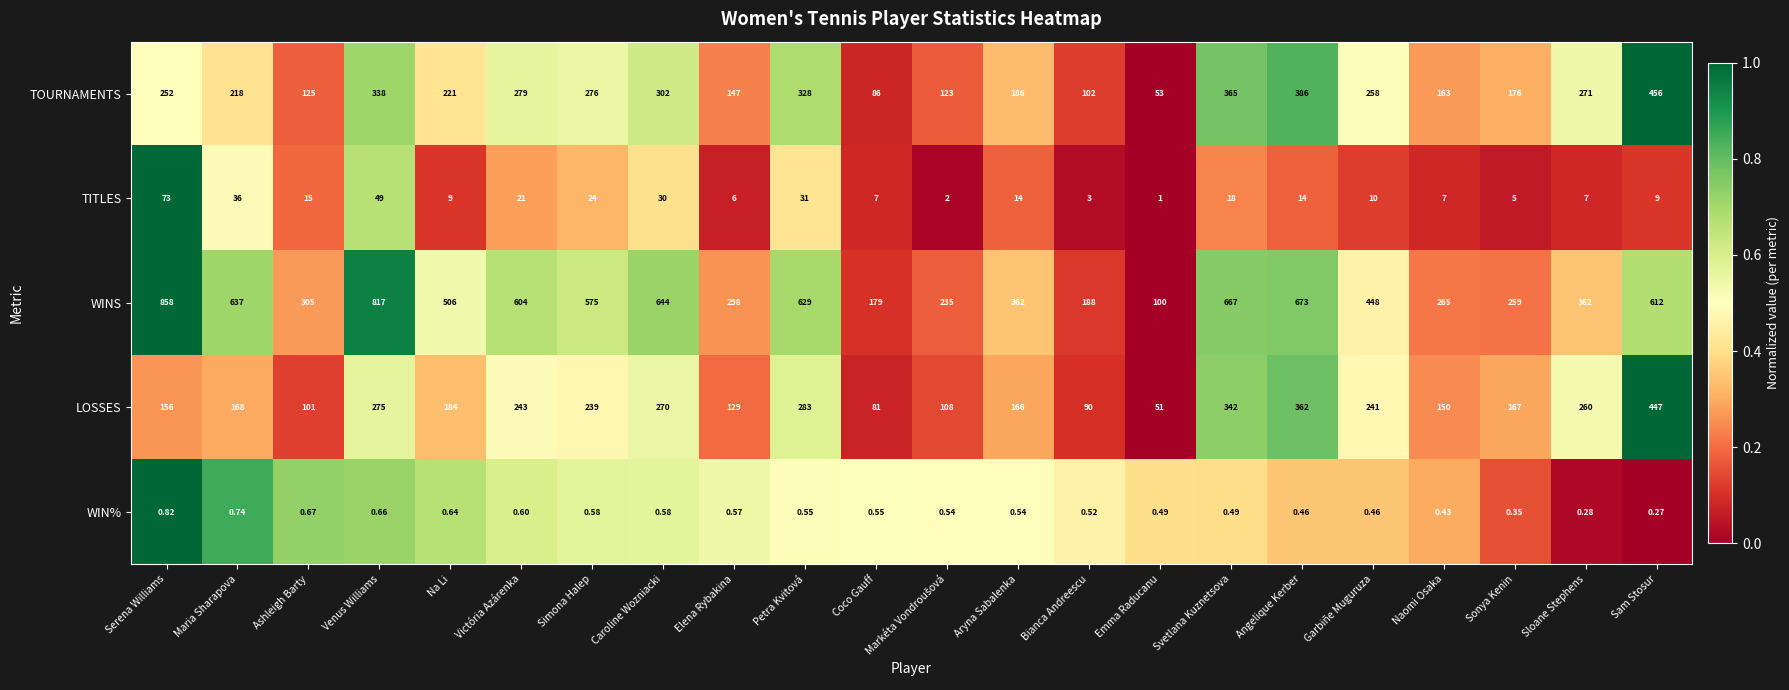

At which category does the chart reach its peak across all series?

Serena Williams